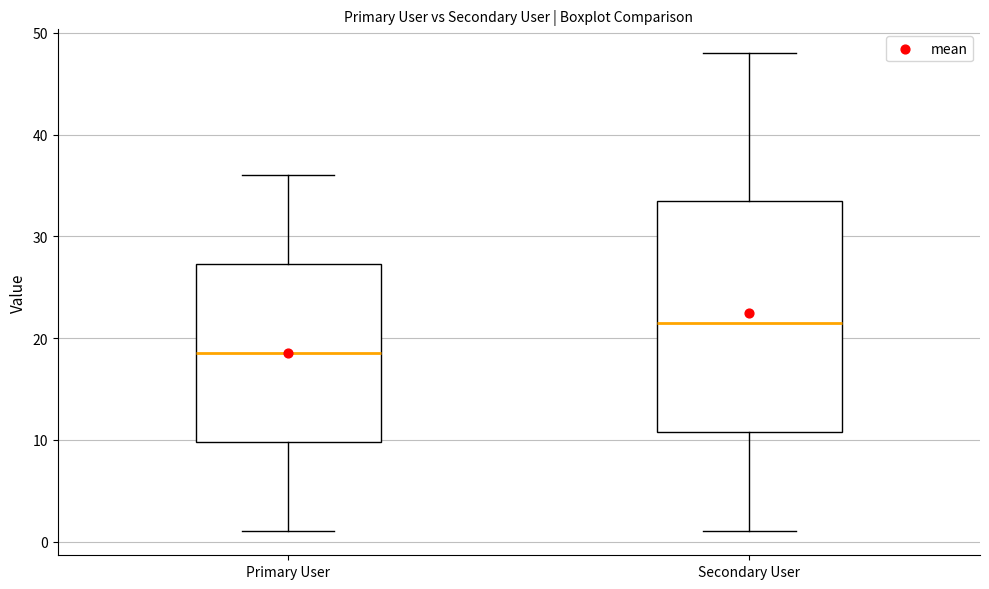

Which box's median line is the highest?

Secondary User